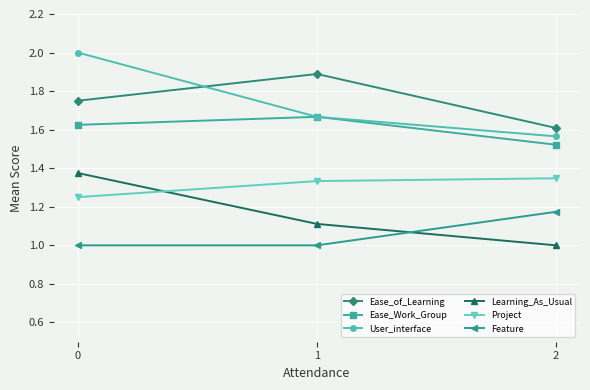

What is the total value across all series at 2?

8.2